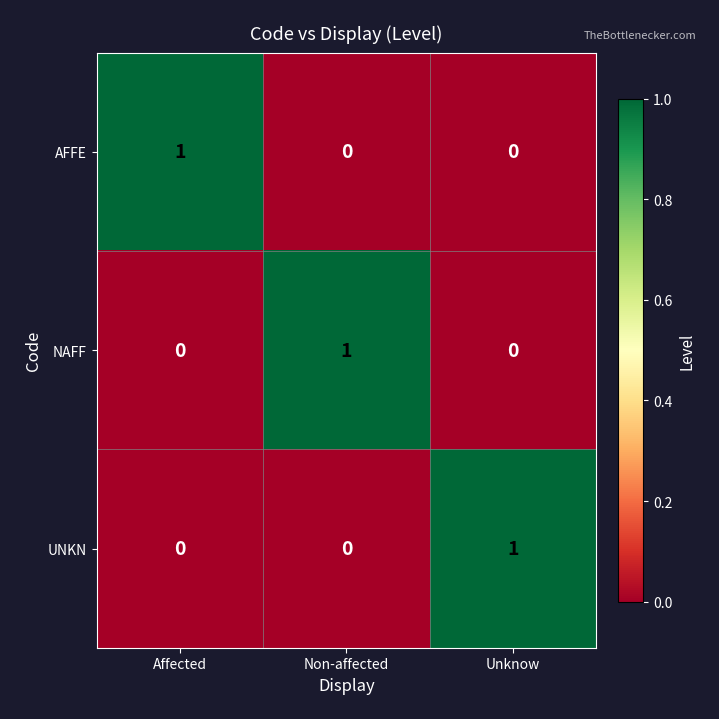

Reading right to left, transcribe all the data shown in this chart.

AFFE: 0	0	1
NAFF: 0	1	0
UNKN: 1	0	0